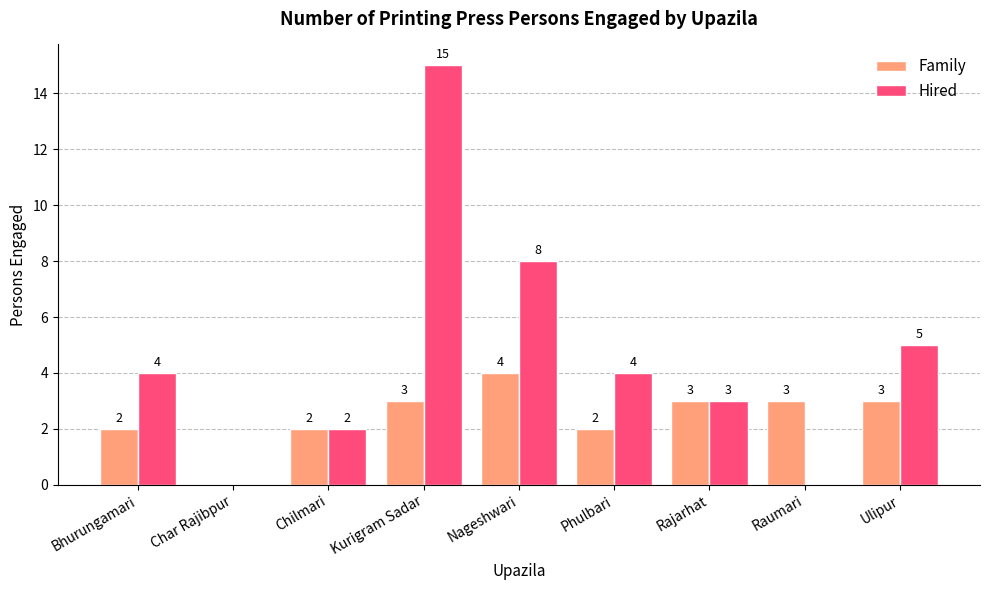

Does the chart contain stacked bars?

No